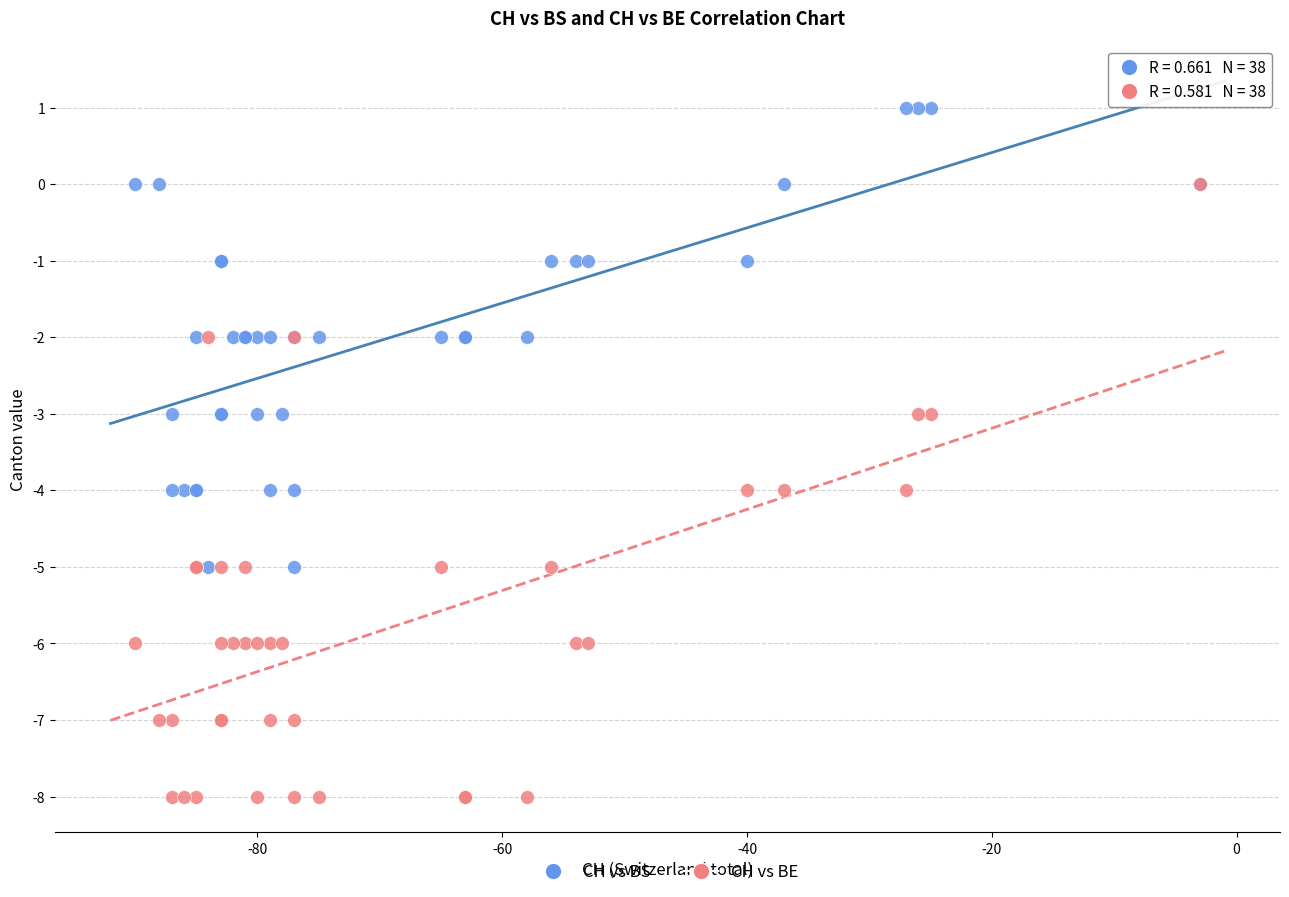

Which series has the widest spread of Y values?

CH vs BE